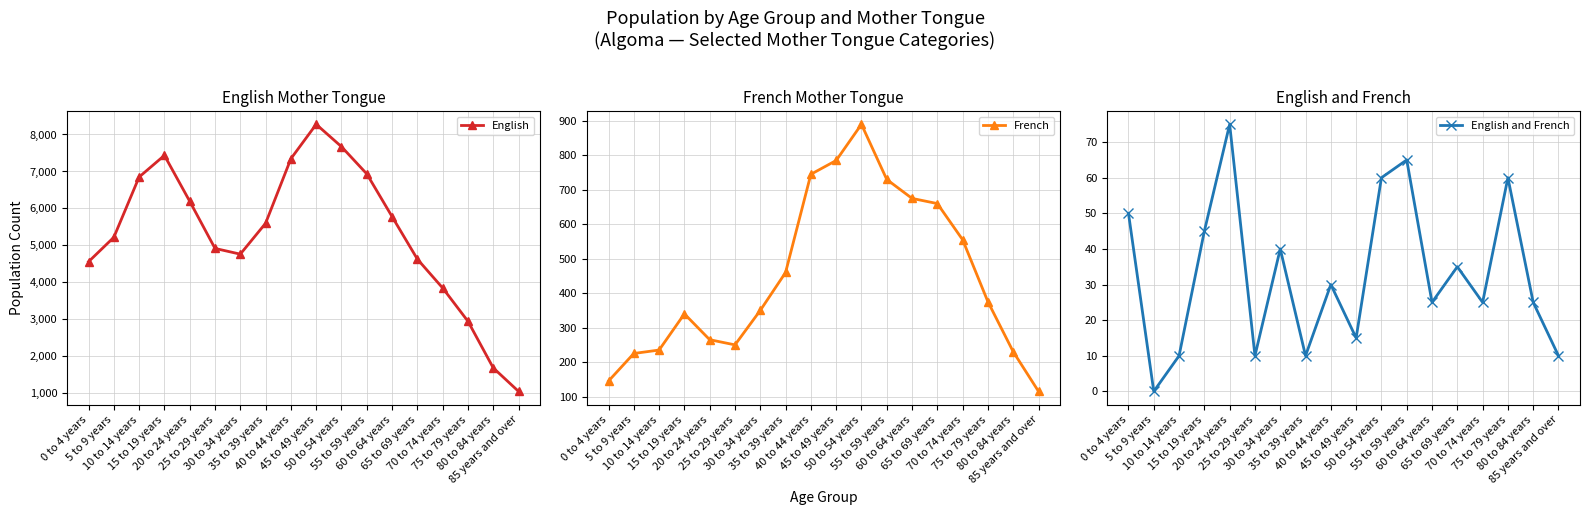

How many categories are shown in the chart?

18